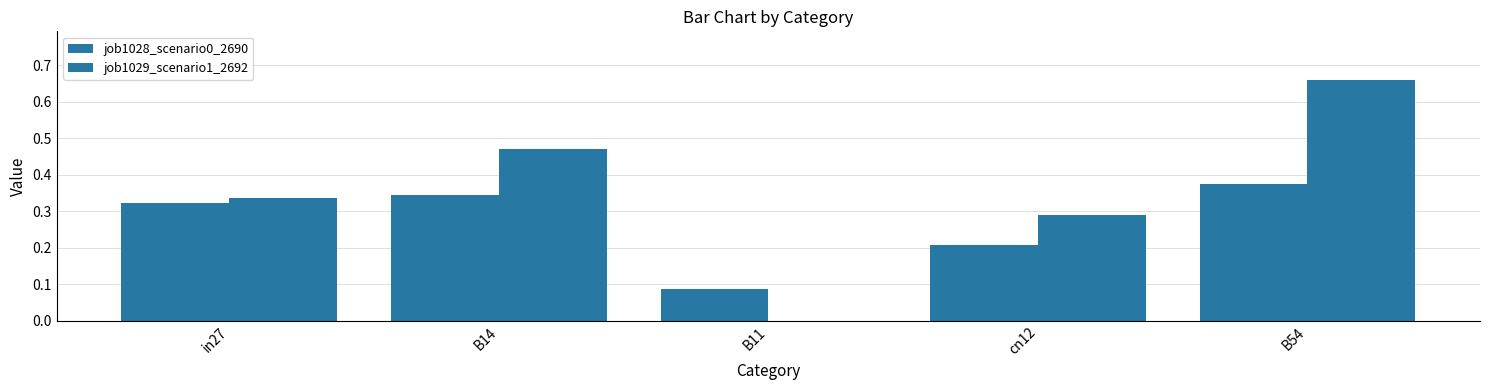

The value of job1029_scenario1_2692 at in27 is 0.3. True or false?

True